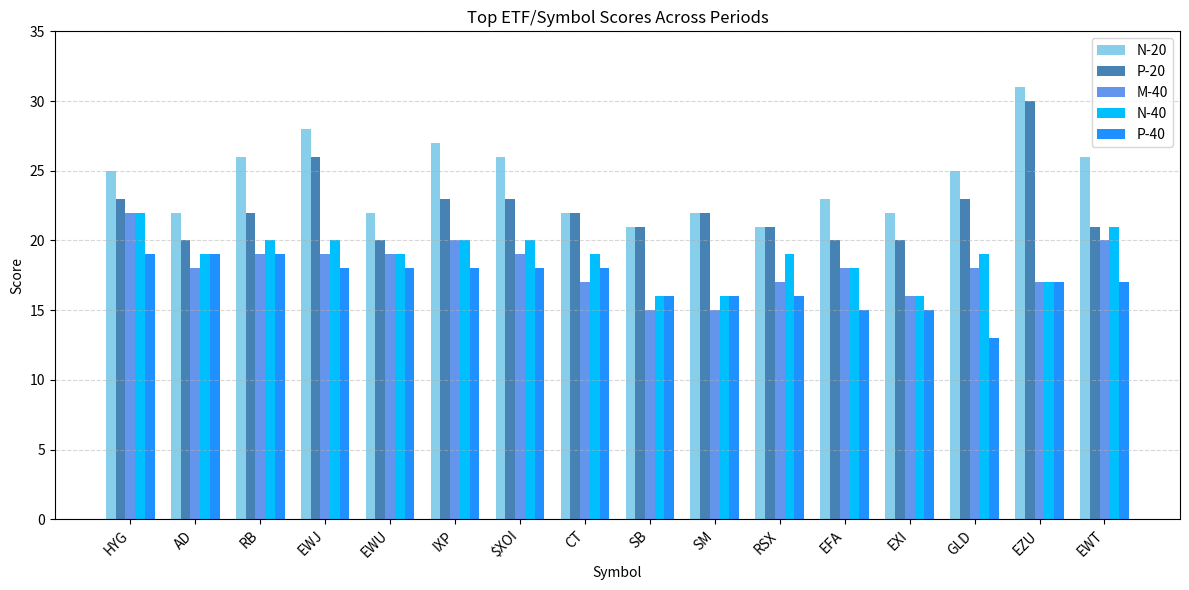

The N-20 series shows 22 at CT. True or false?

True